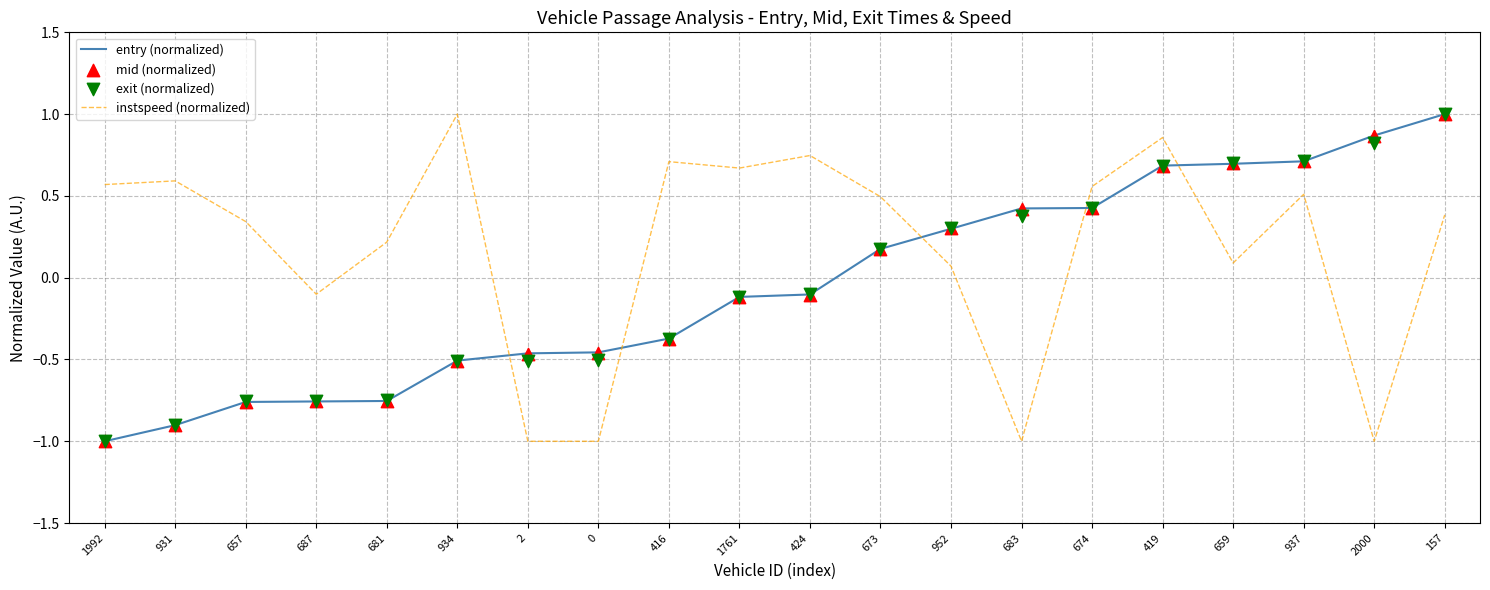

Is the value of instspeed (normalized) at 674 greater than the value of mid (normalized) at 1761?

Yes